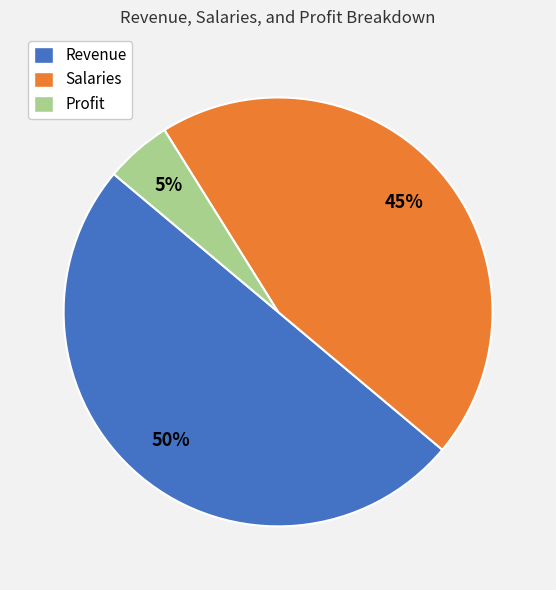

Do Profit and Revenue together represent more than half of the pie?

Yes